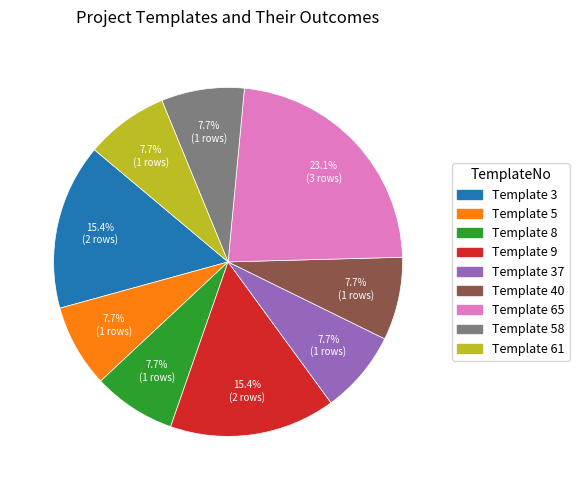

To the nearest percent, what is the average slice percentage?

11%